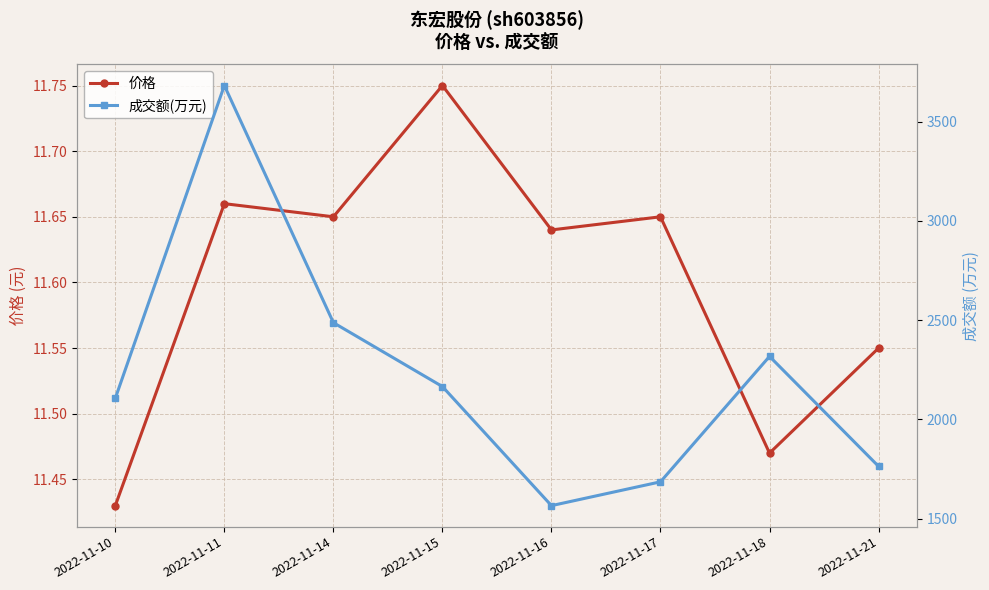

Which series has the widest spread of values?

成交额(万元)